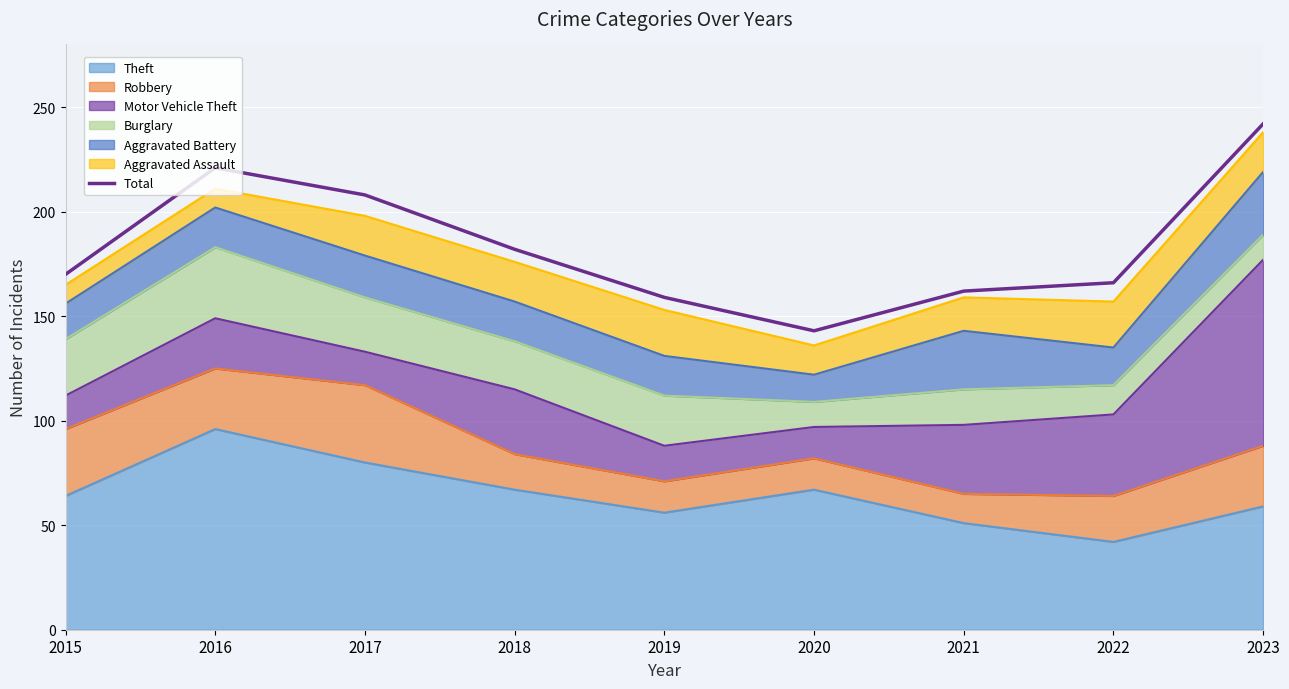

What value does the data have at 2019?

159